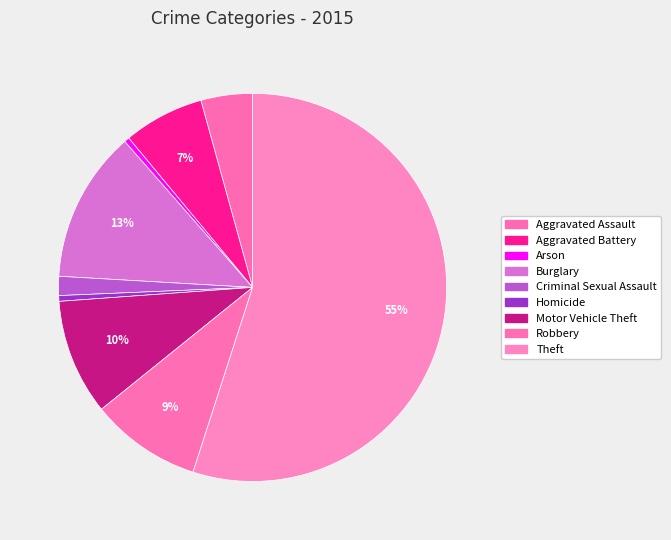

How much of the chart is everything except Motor Vehicle Theft?

90.4%